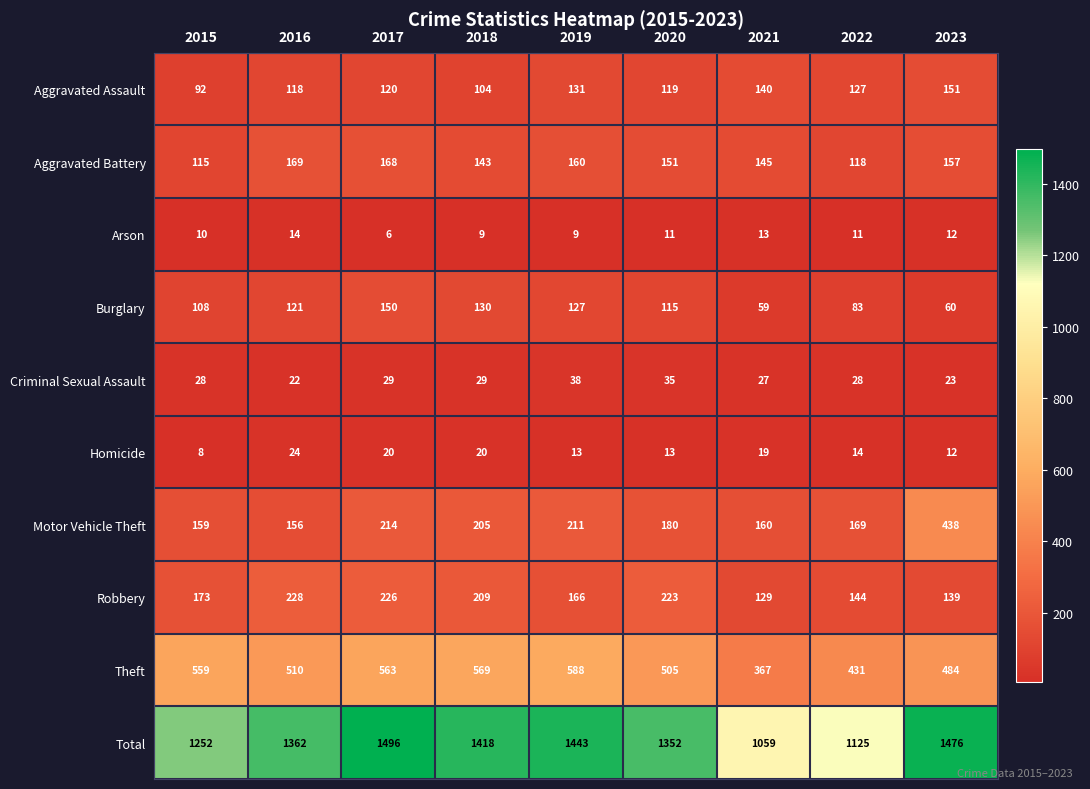

Which series changed the most between 2019 and 2020?

Total